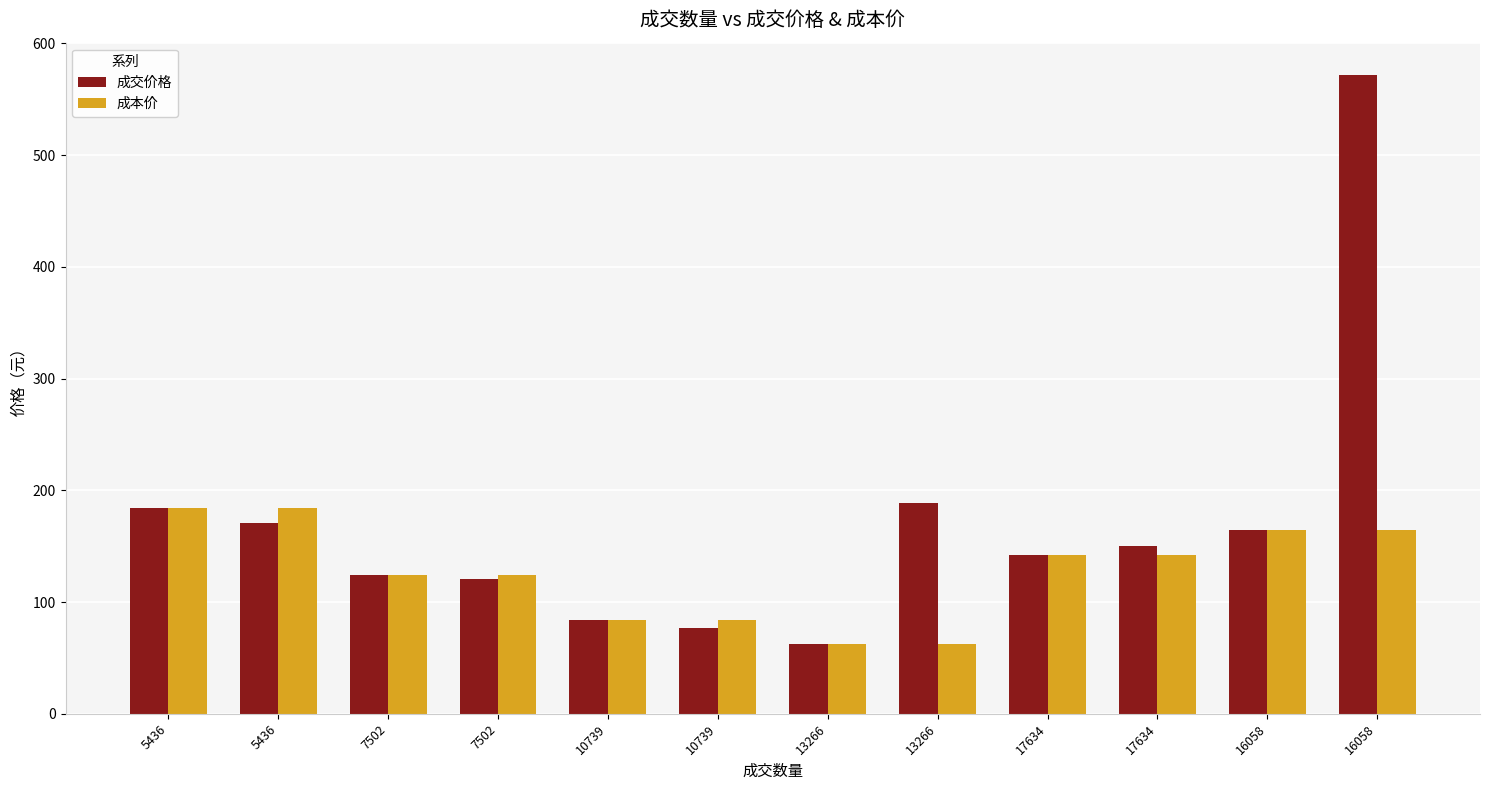

How many bars are there in each group?

2